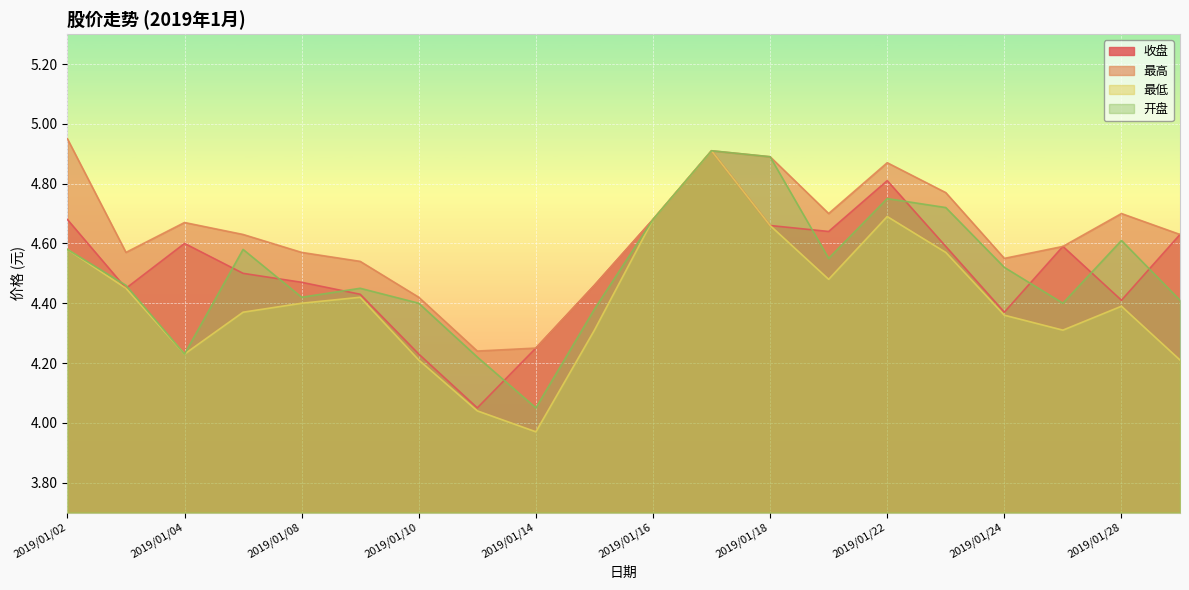

At which category does 最低 reach its first local peak?

2019/01/09